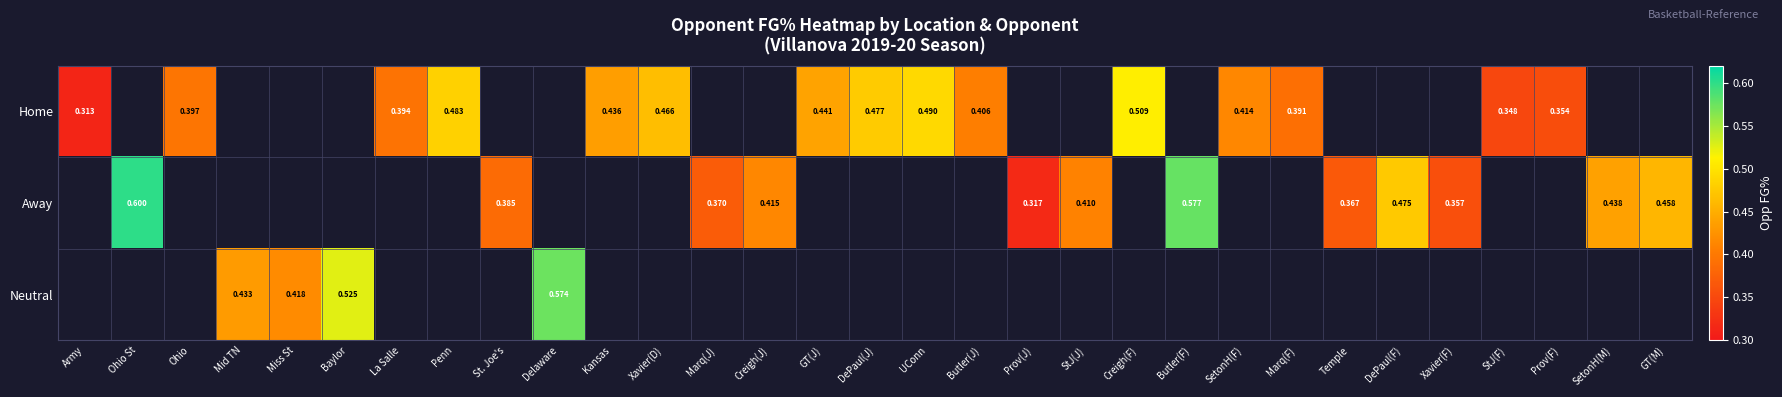

What is the smallest value displayed?

0.3